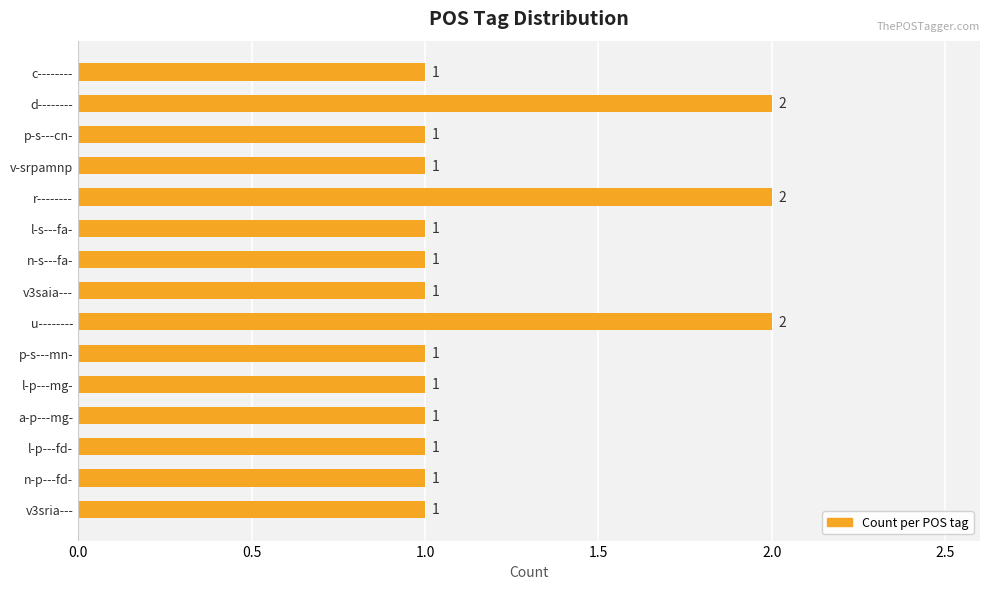

The value at r-------- is 2. True or false?

True